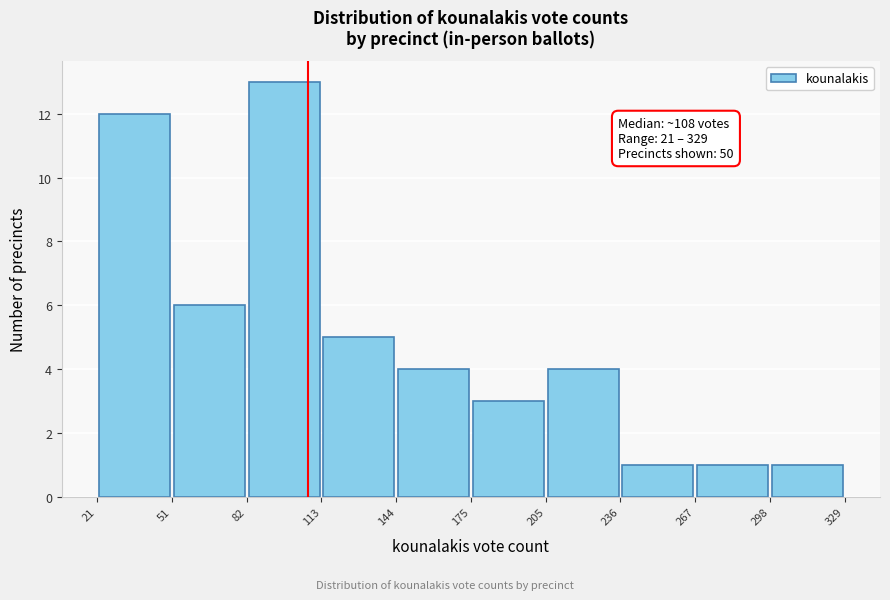

Over which range of the x-axis is the bar tallest?

82 to 113